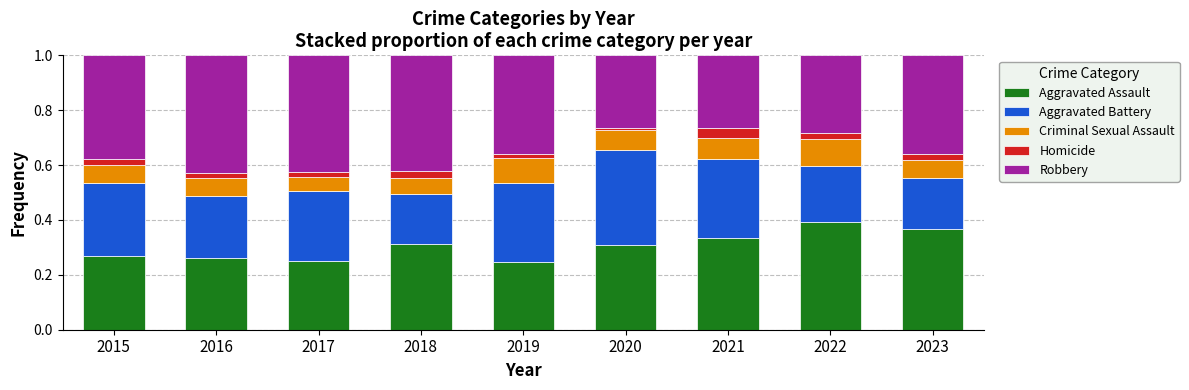

What is the total value across all series at 2022?

1.0